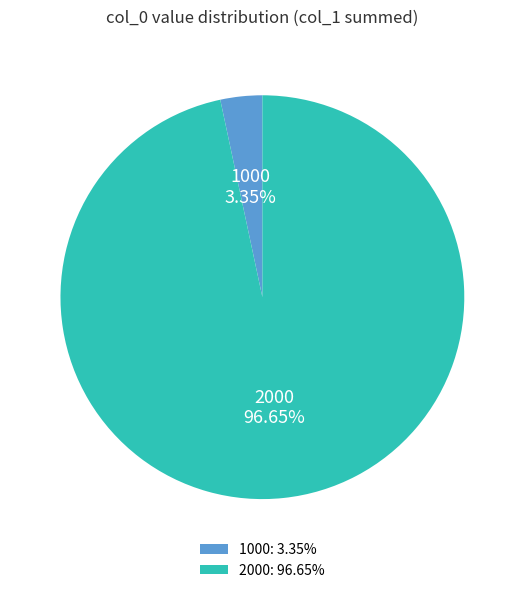

What portion of the pie excludes 2000?

3.3%